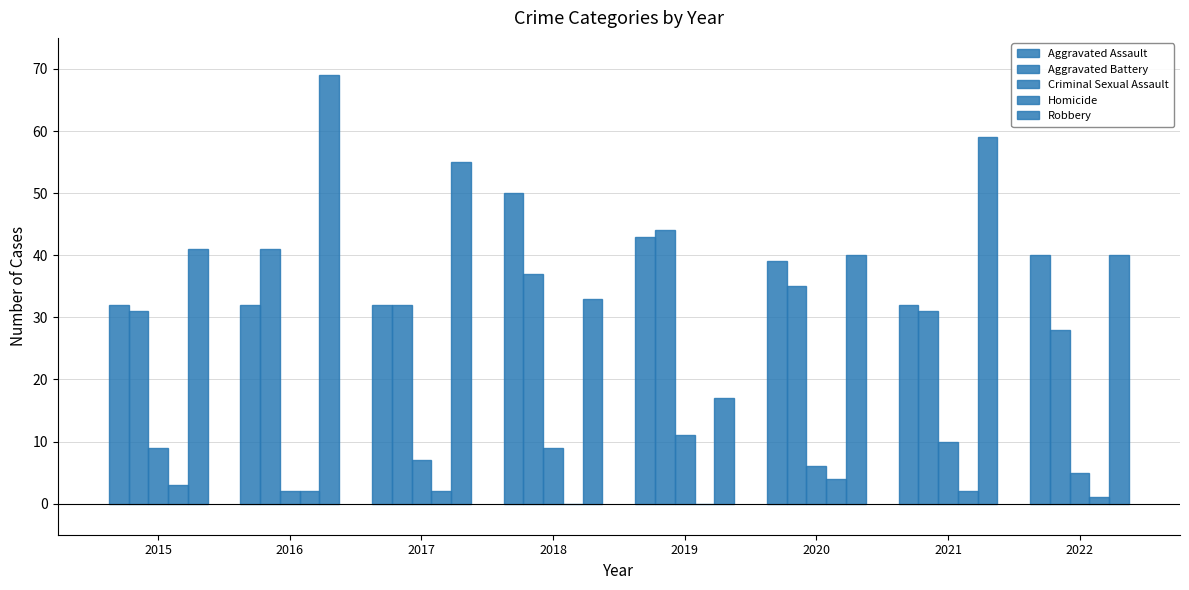

Which has a higher value, 2021 or 2016?

2021